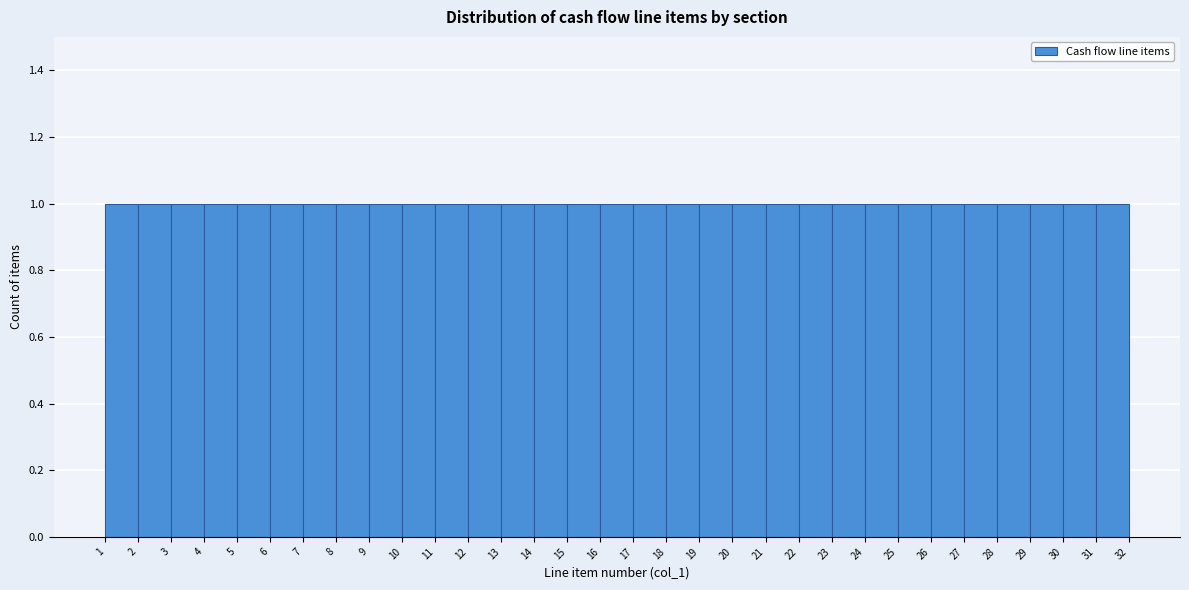

How tall is the bar that spans 7 to 8 on the x-axis? The values are not printed on the chart, so give them approximately, as read against the axis.

1